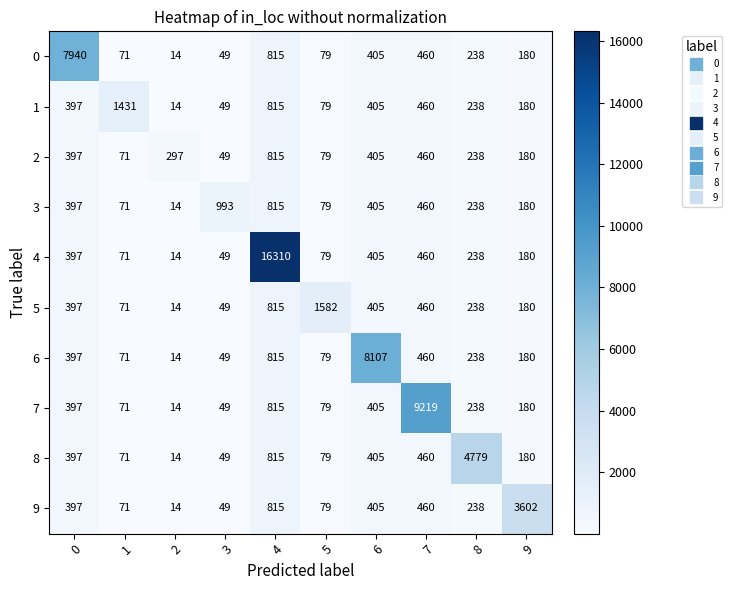

Between 0 and 6, which series saw the biggest shift?

6